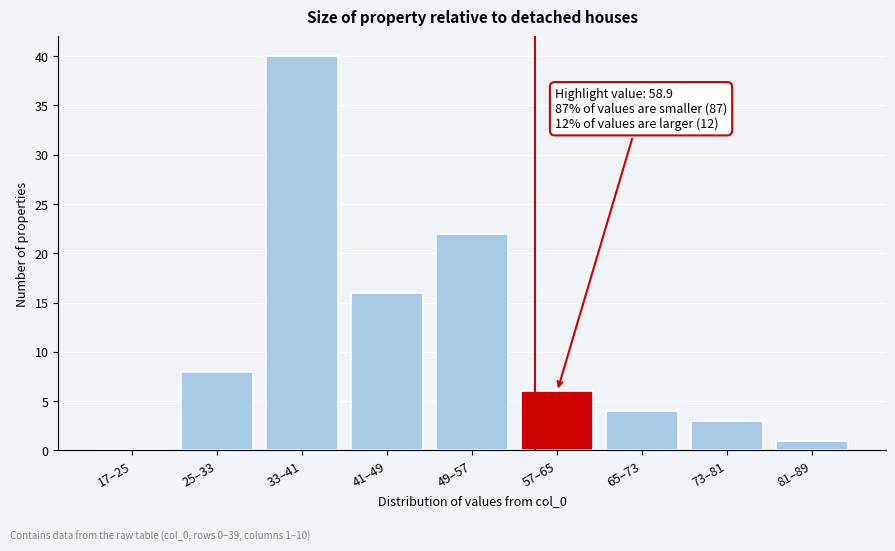

Reading left to right, transcribe all the data shown in this chart.

17–25=0	25–33=8	33–41=40	41–49=16	49–57=22	57–65=6	65–73=4	73–81=3	81–89=1